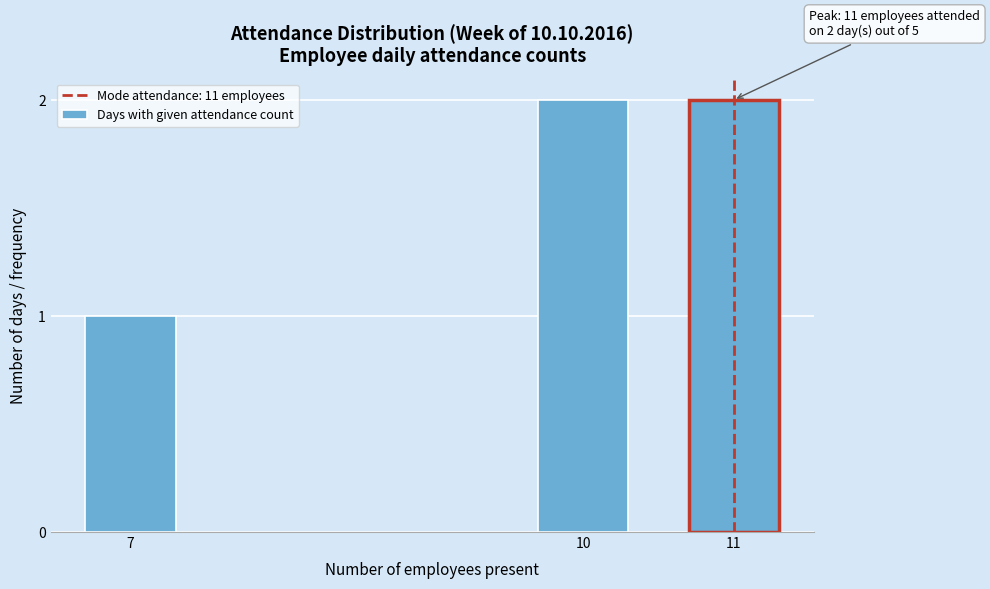

Reading left to right, transcribe all the data shown in this chart.

1	2	2